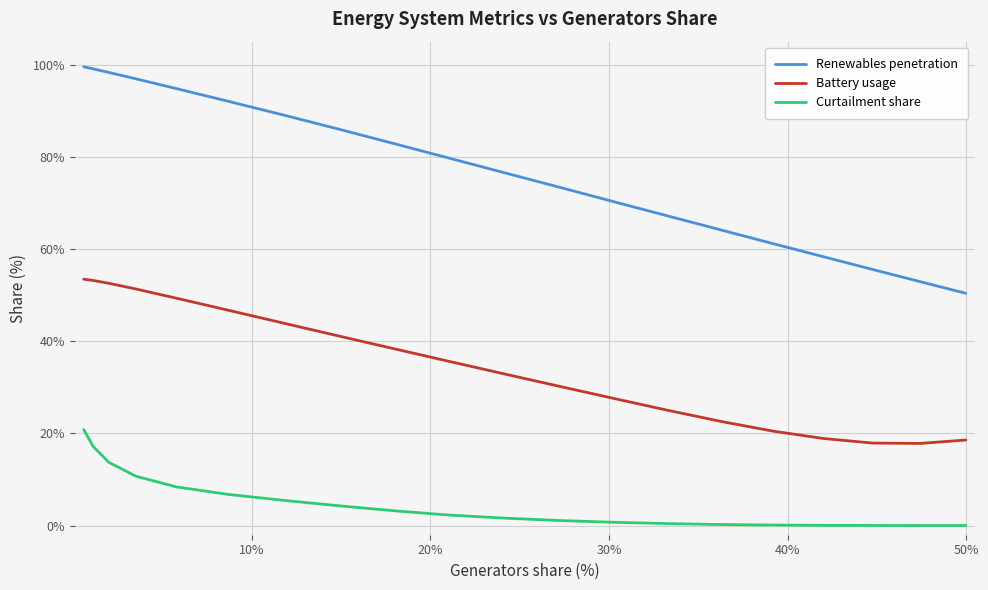

True or false: Battery usage and Curtailment share cross at least once.

False